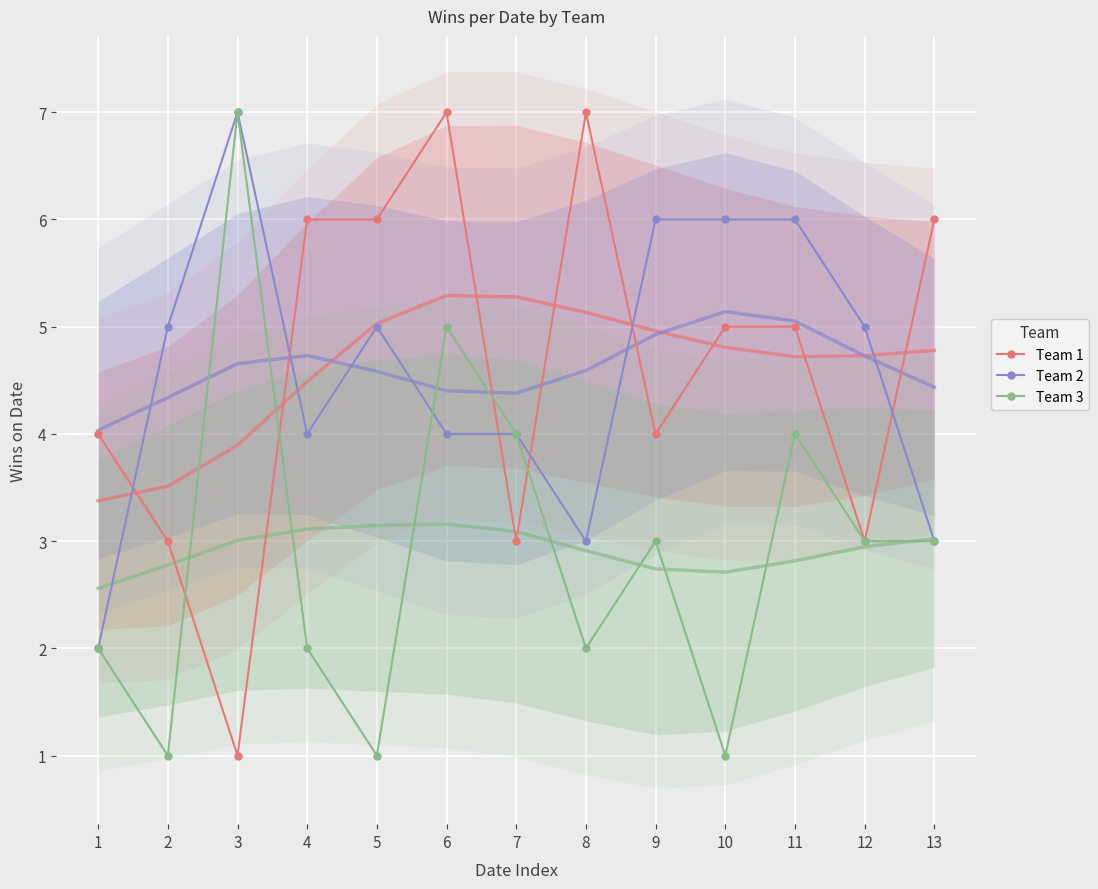

At which label does Team 2 reach its minimum?

1